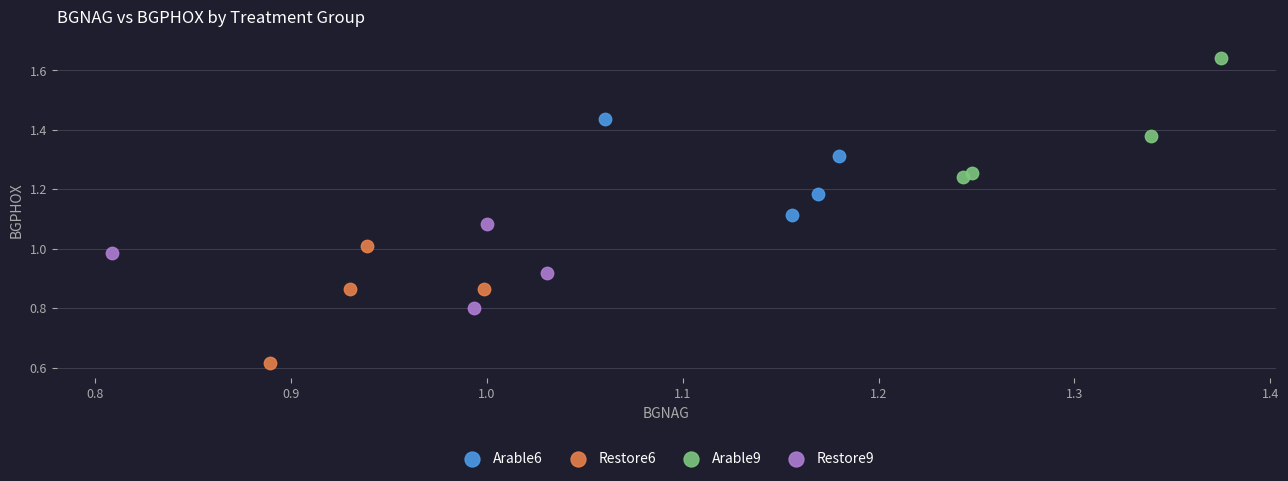

Which series contains the lowest Y value?

Restore6